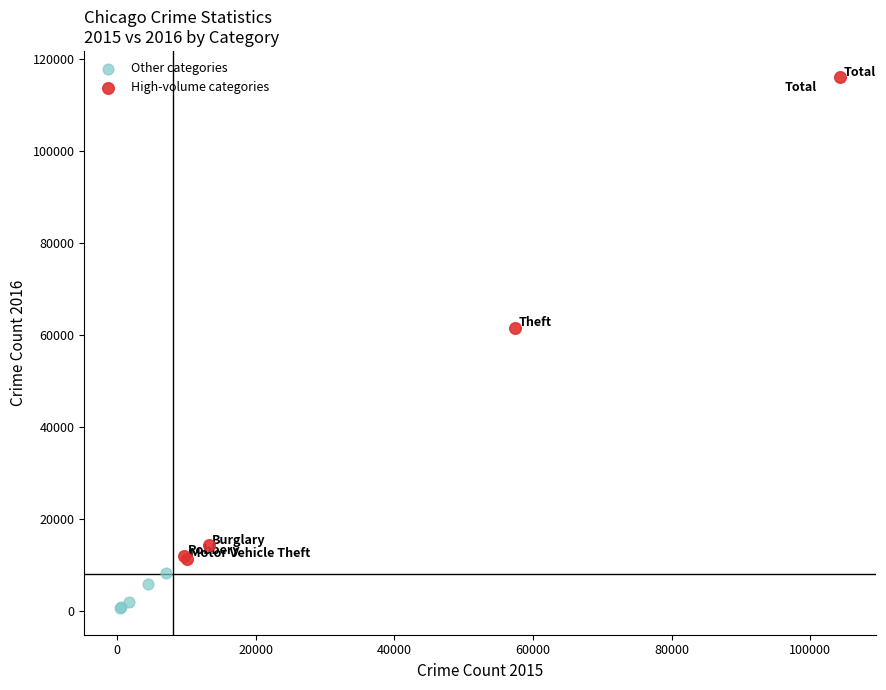

Which series reaches the maximum Y coordinate?

High-volume categories